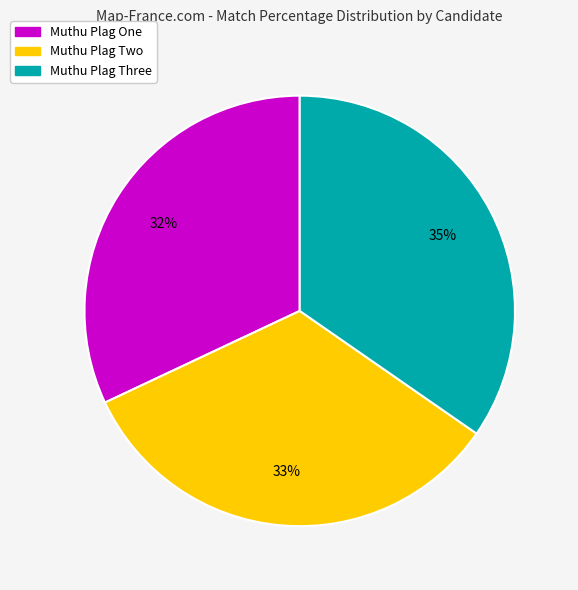

Is it true that Muthu Plag One is 39% of the pie?

False